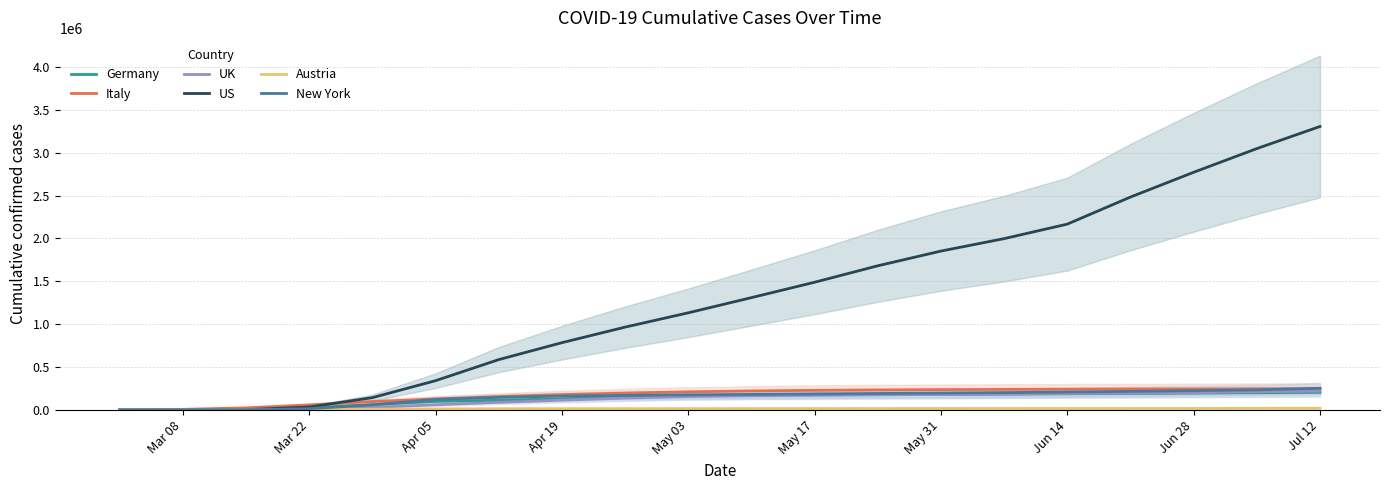

How many values in the Germany series exceed 173772?

9